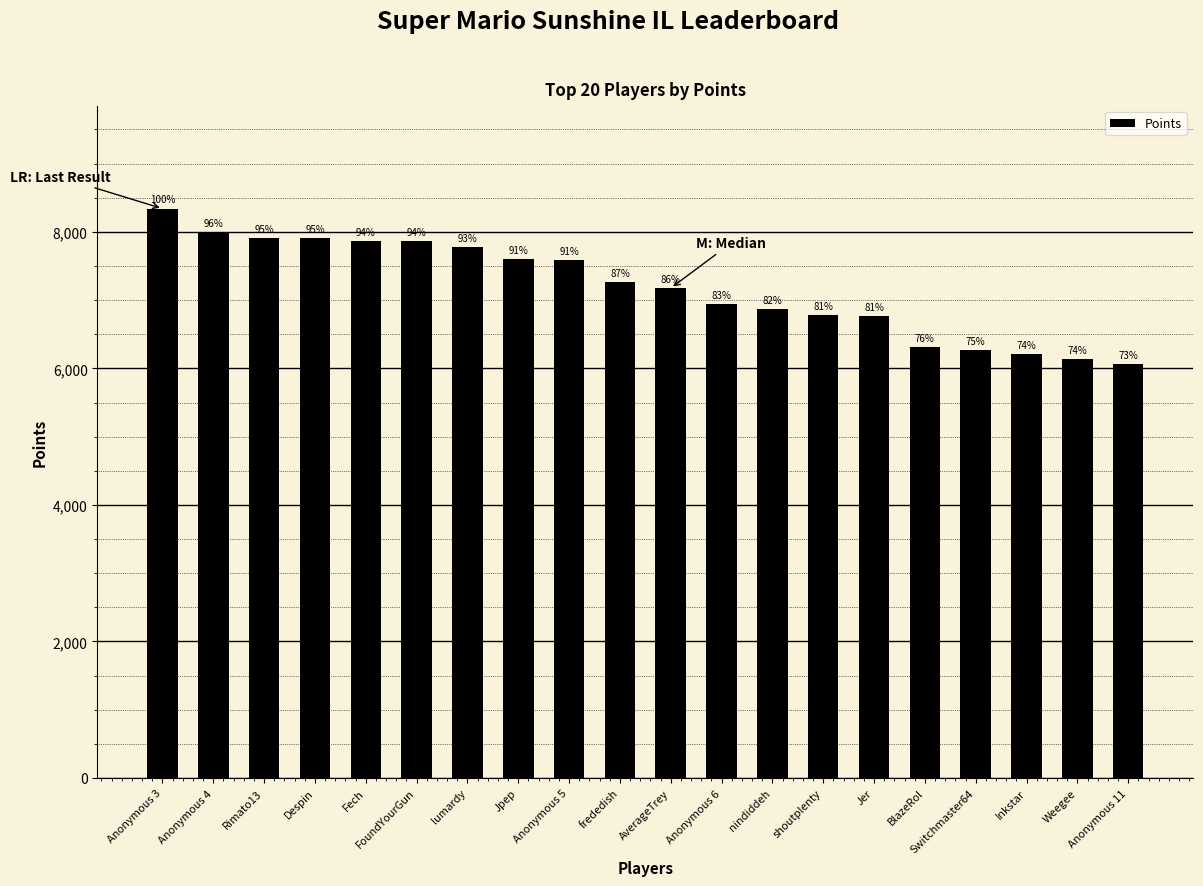

Between Anonymous 5 and nindiddeh, which is larger?

Anonymous 5